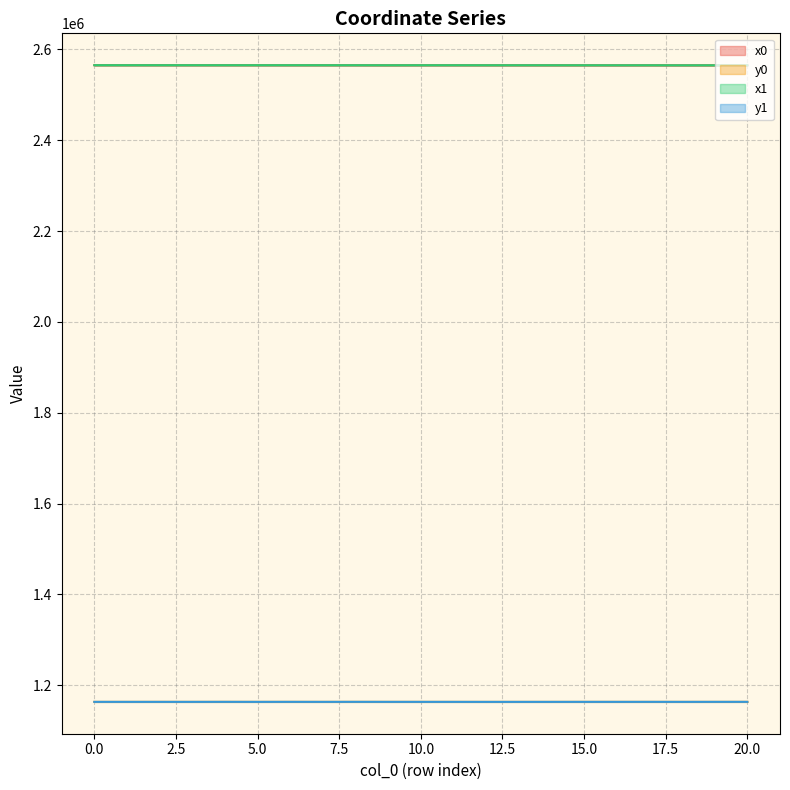

What is the sum of all x0 values?

53869707.4